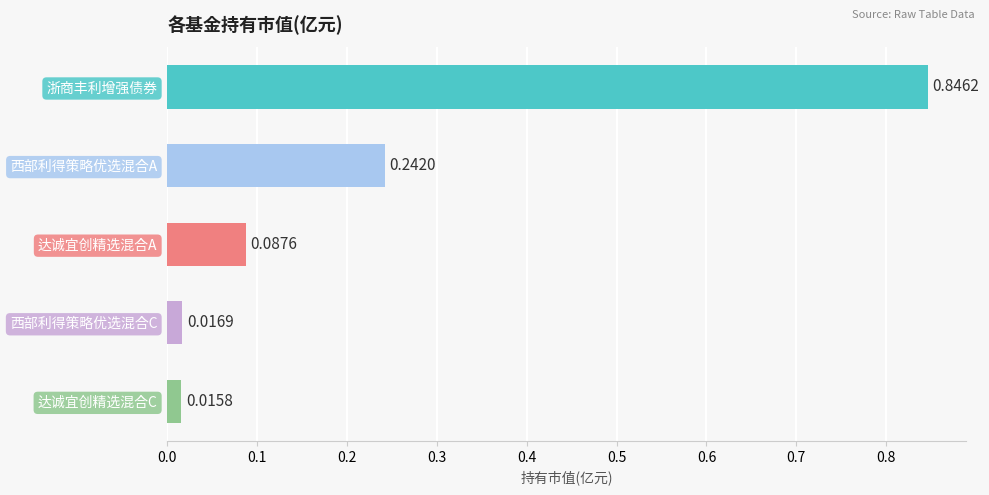

Are the bars horizontal?

Yes